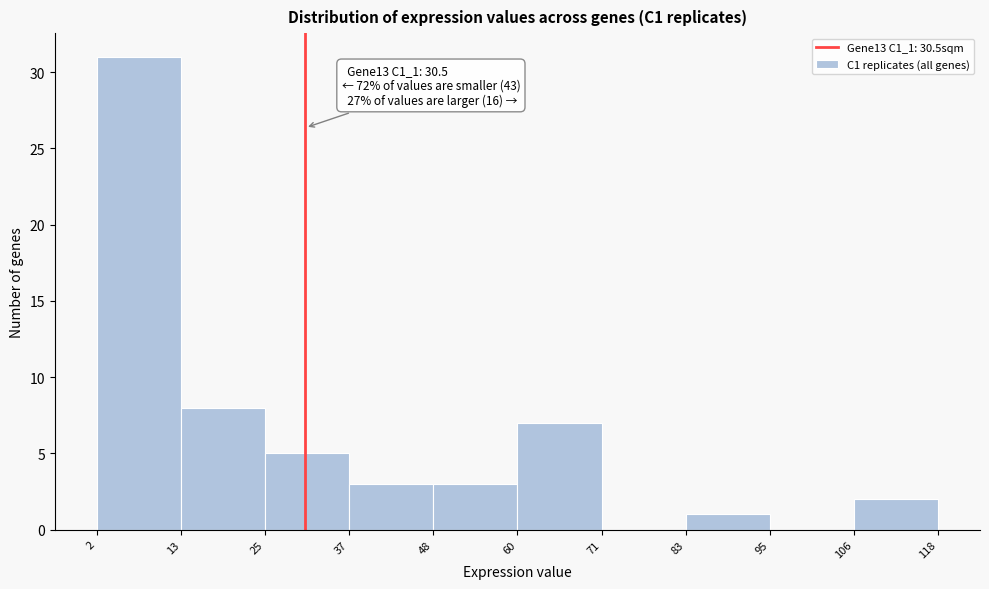

Which range on the x-axis has the tallest bar?

2 to 13